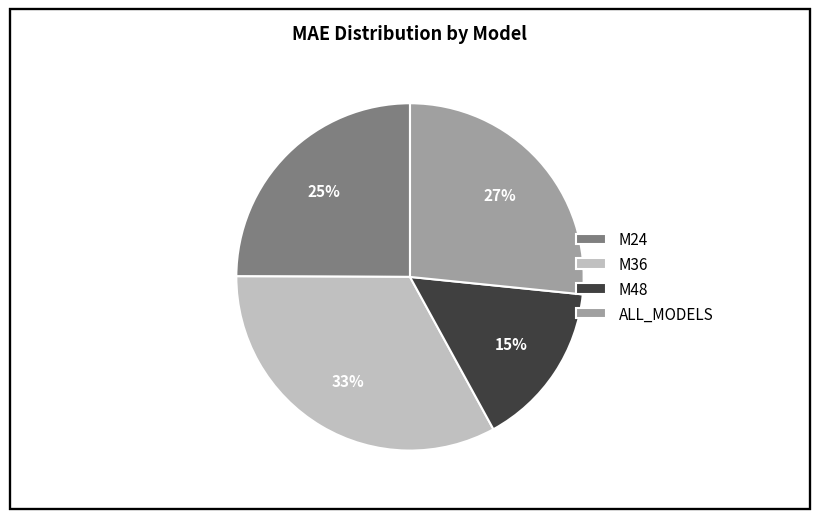

To the nearest percent, what is the combined percentage of M48 and M36?

48%